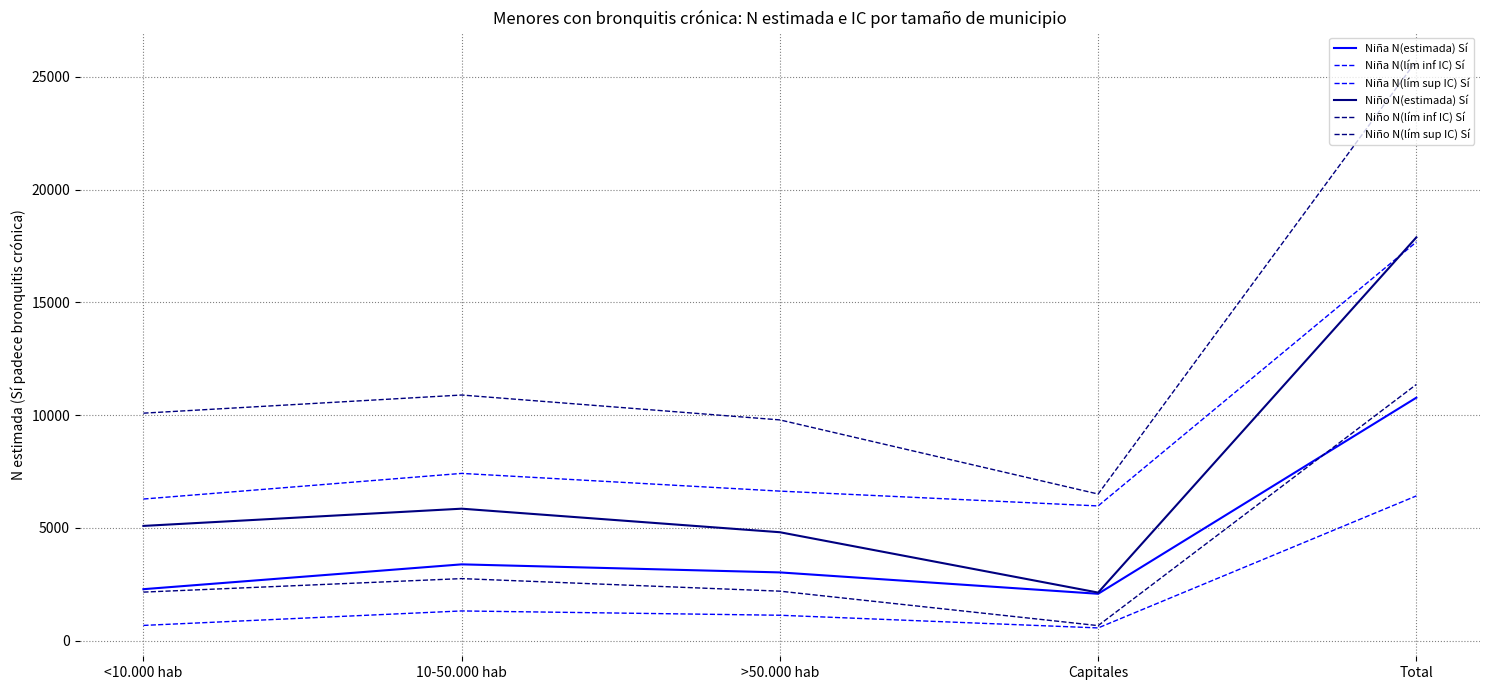

Count the number of data series in this chart.

6